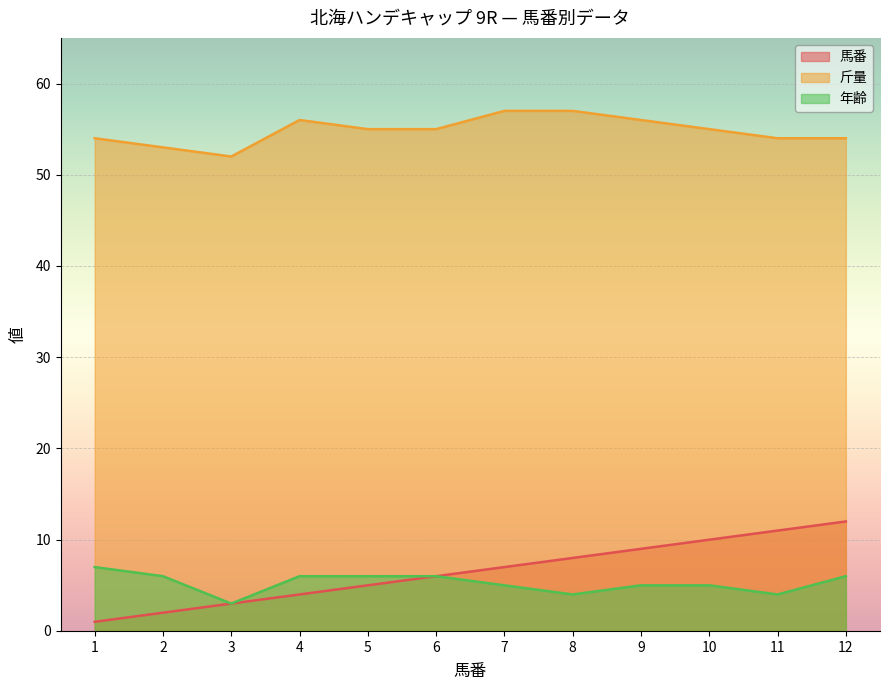

How many lines are shown in the chart?

3